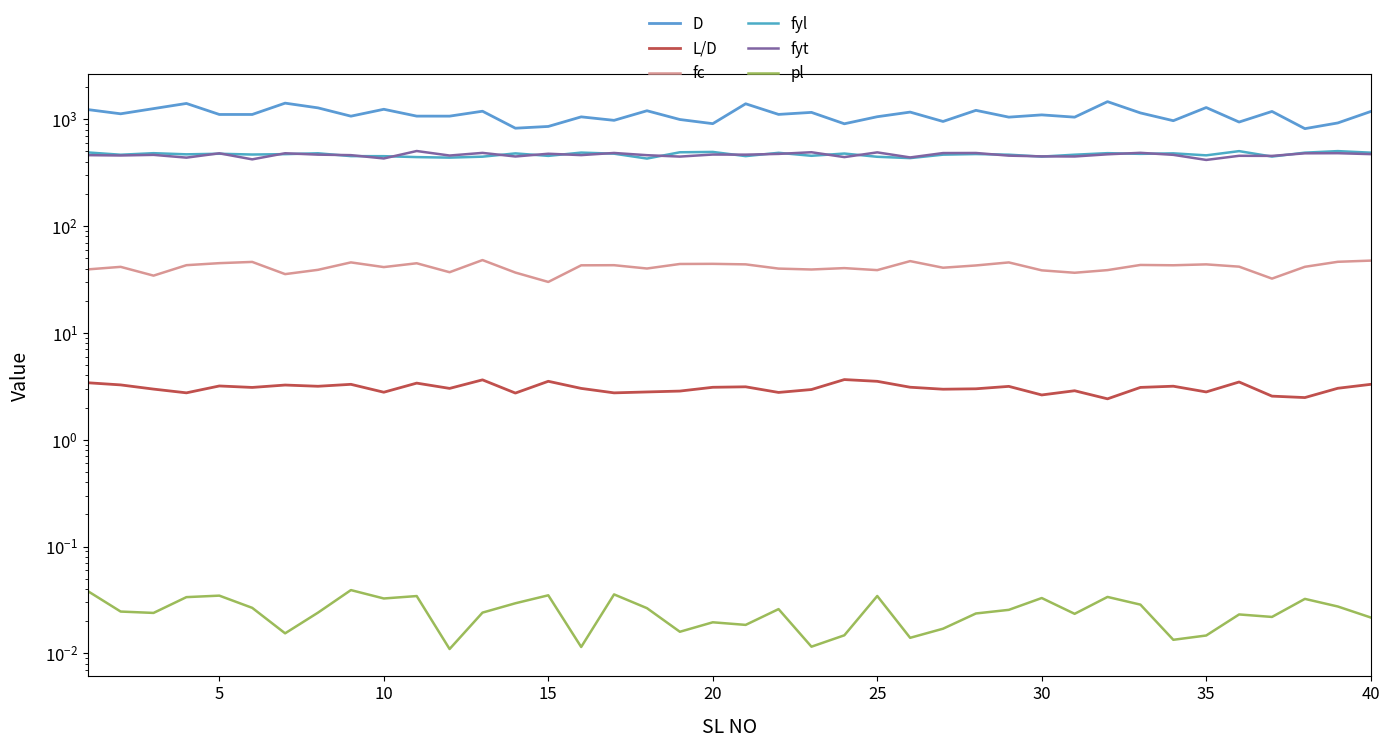

Rank the series at 5 from lowest to highest value.

pl, L/D, fc, fyt, fyl, D